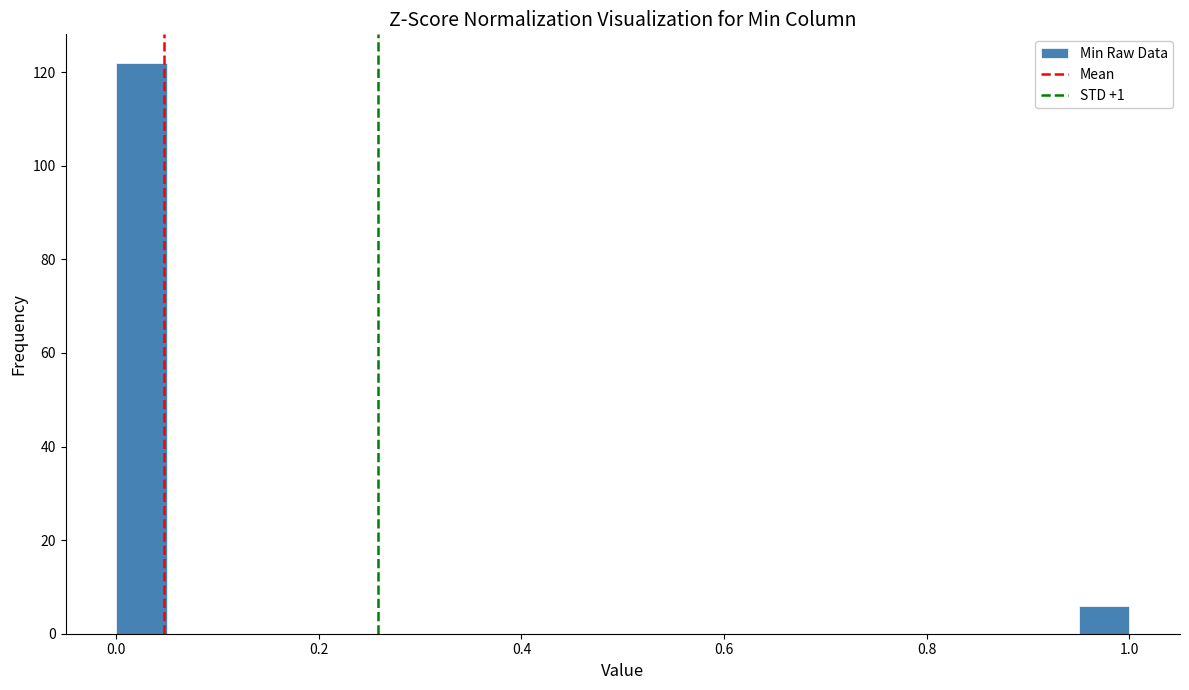

Around what value on the x-axis is the tallest bar? Give the approximate position of its centre, as read against the axis.

0.02